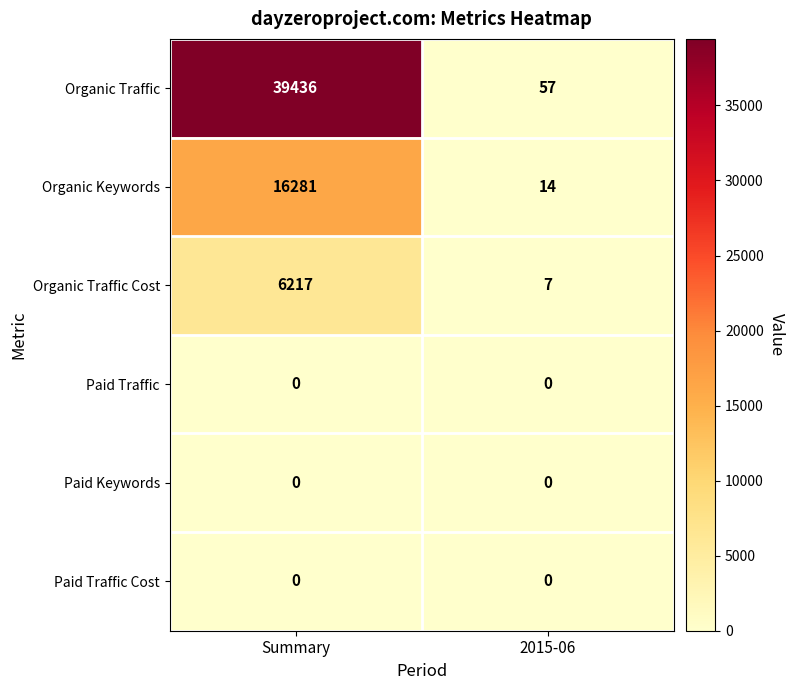

List the labels in order of Organic Traffic Cost value, smallest first.

2015-06, Summary